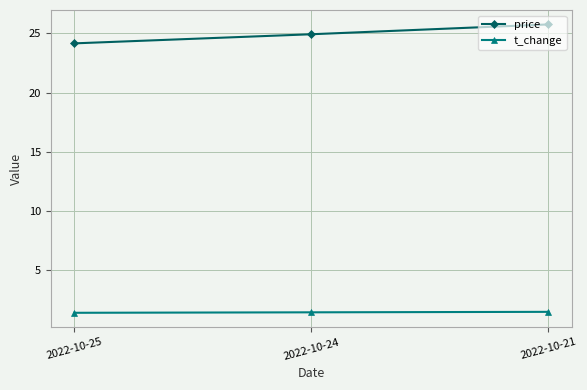

Which series has the largest total across all categories?

price